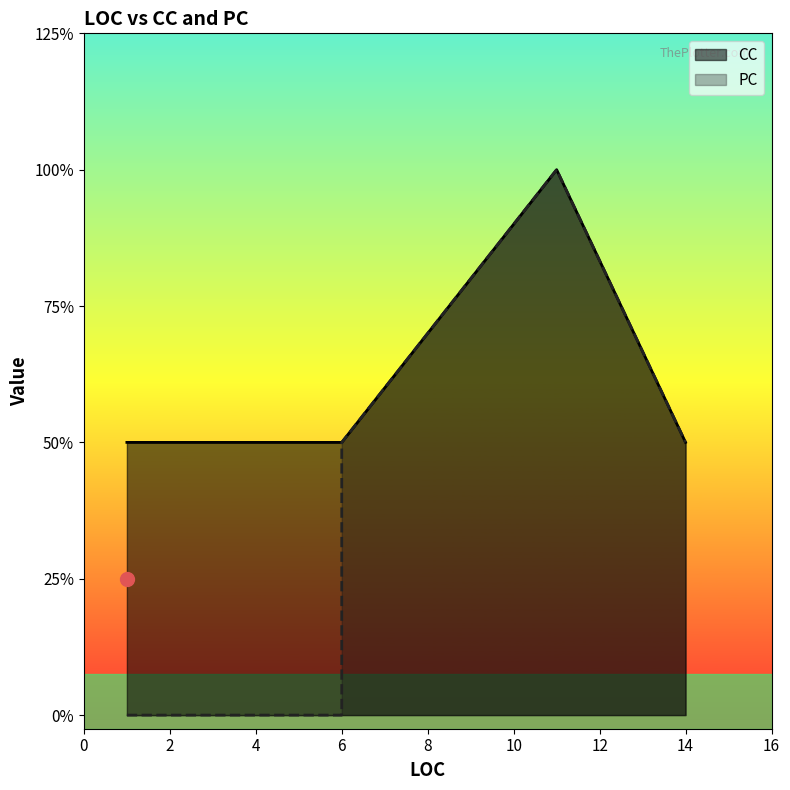

What is the average value?

1